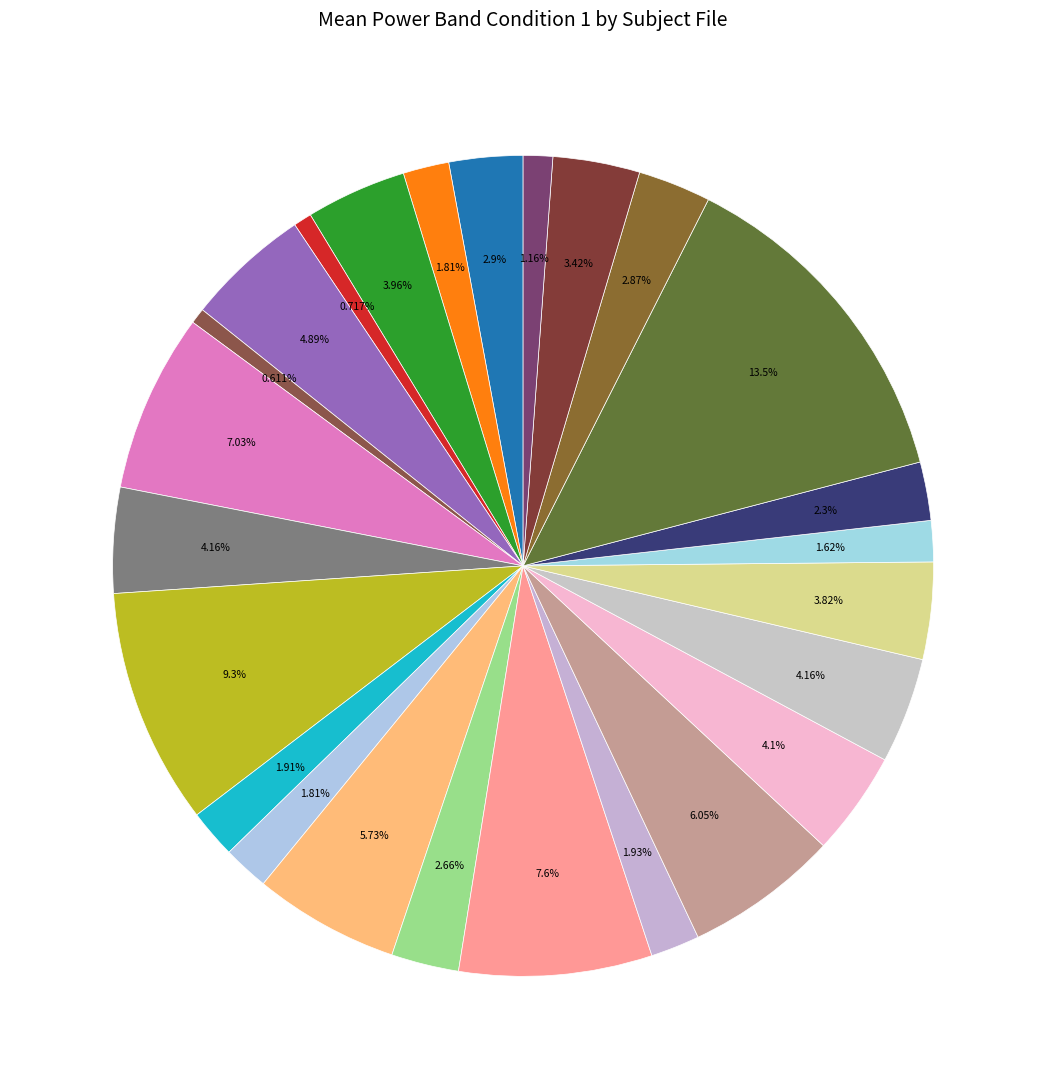

How many slices are in this pie chart?

25